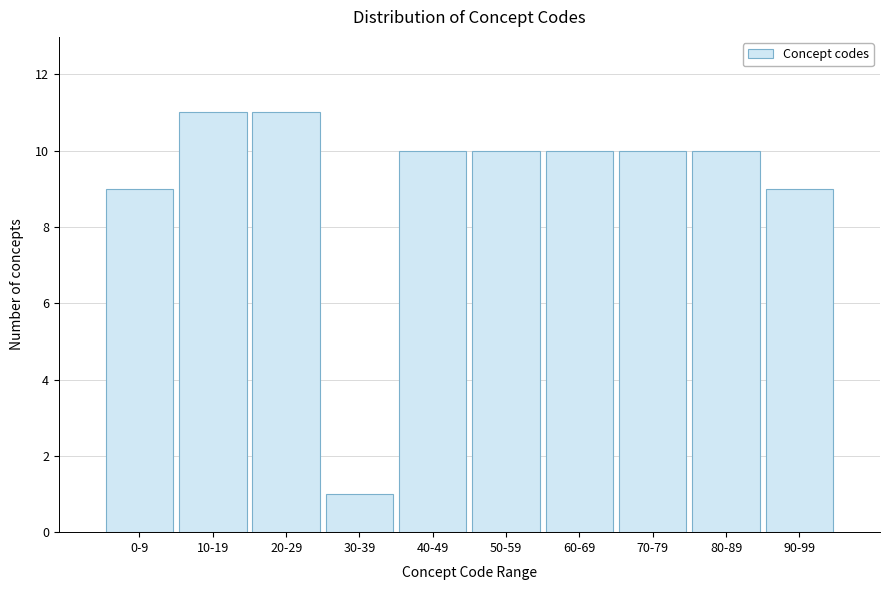

Reading left to right, extract all data points from this chart.

9	11	11	1	10	10	10	10	10	9